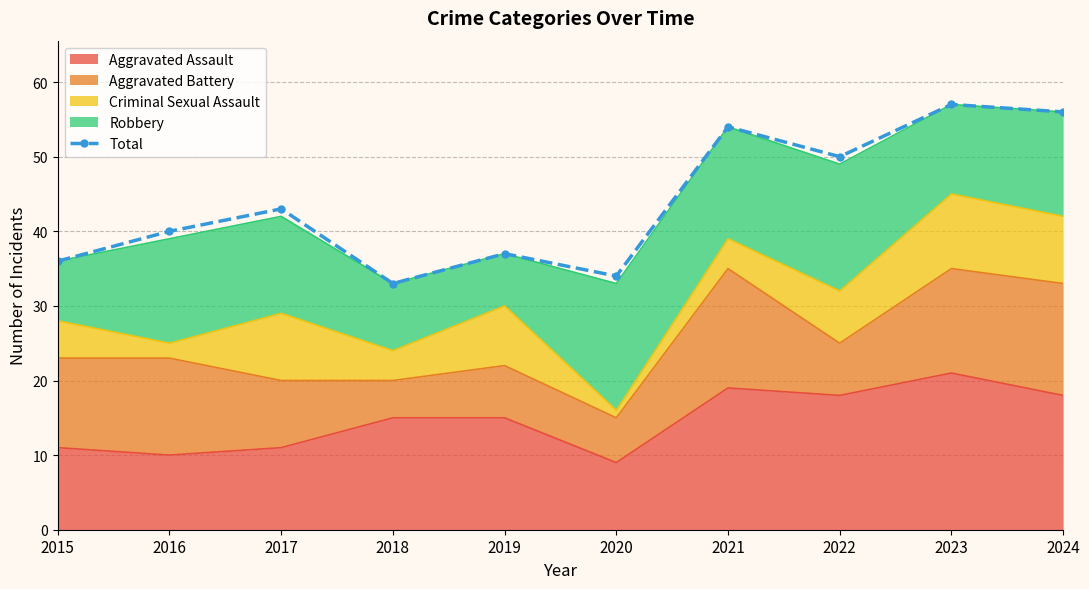

How many values are below 43?

5